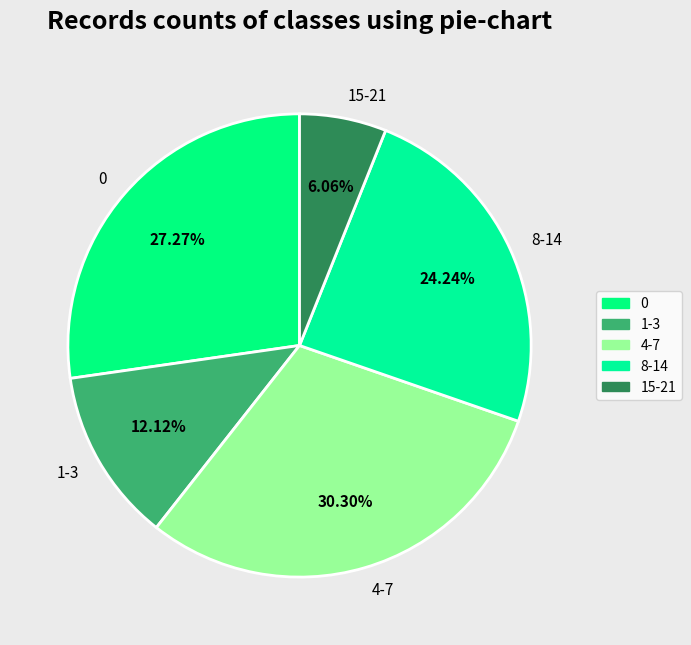

Rank the categories by value from lowest to highest.

15-21, 1-3, 8-14, 0, 4-7